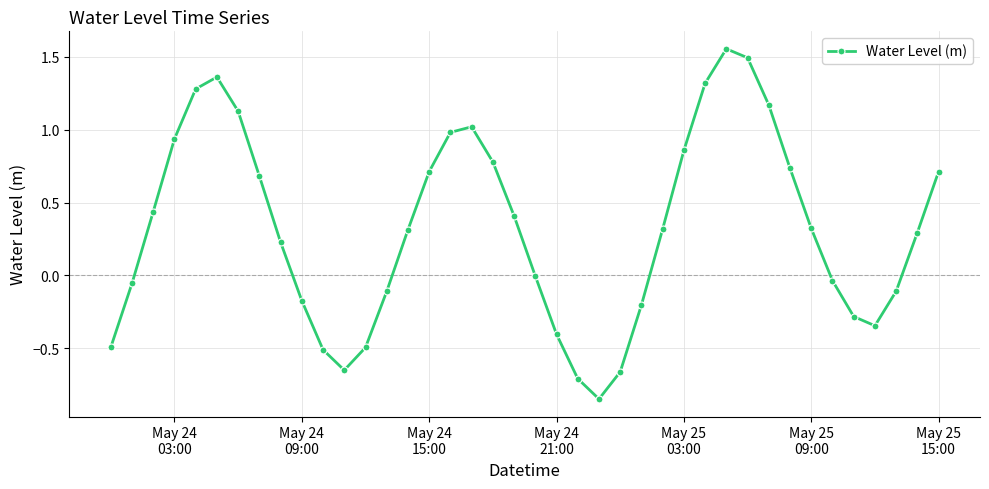

What is the value of the 5th point from the left?

1.3